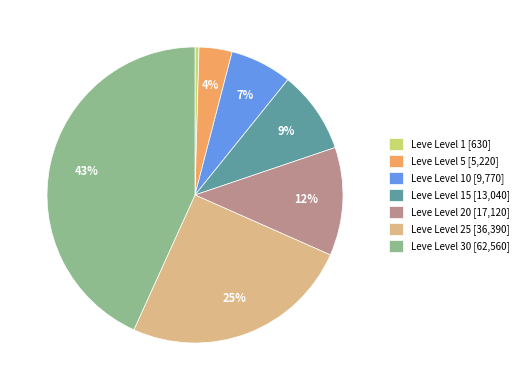

To the nearest percent, what portion does Leve Level 5 [5,220] represent?

4%